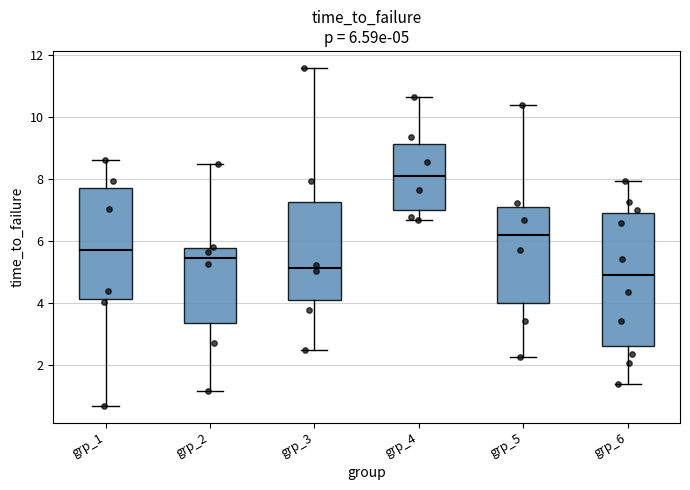

Comparing the boxes themselves (not the whiskers), which one is the tallest?

grp_6